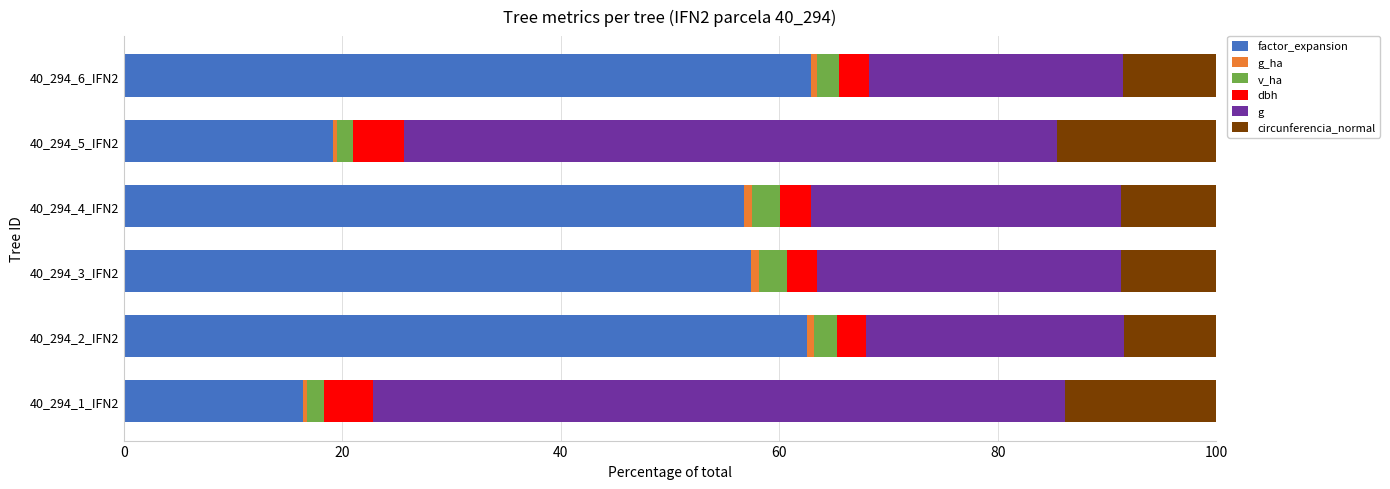

True or false: factor_expansion has a value of 22.2 at 40_294_1_IFN2.

False